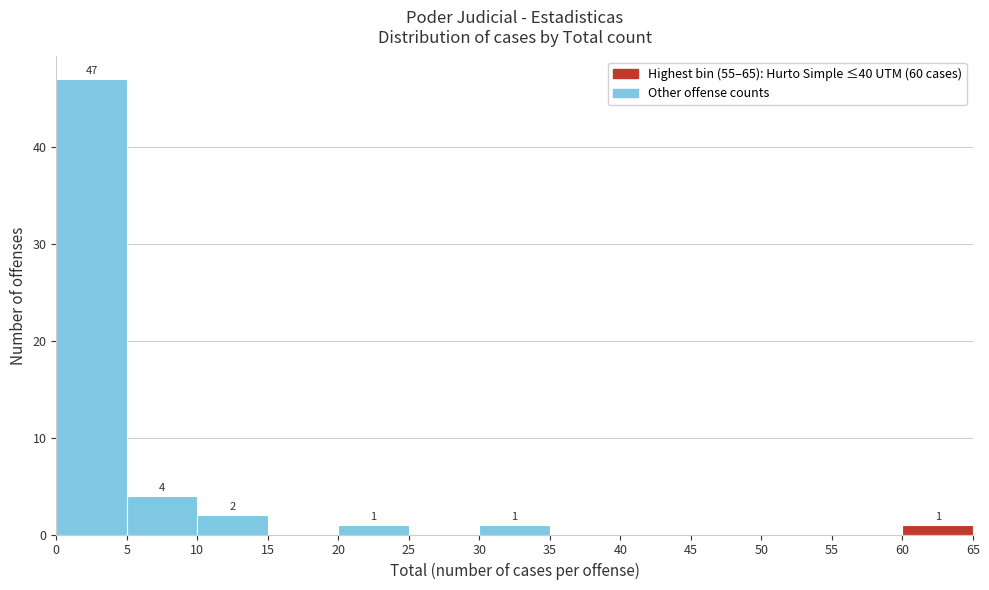

Which range on the x-axis has the tallest bar?

0 to 5